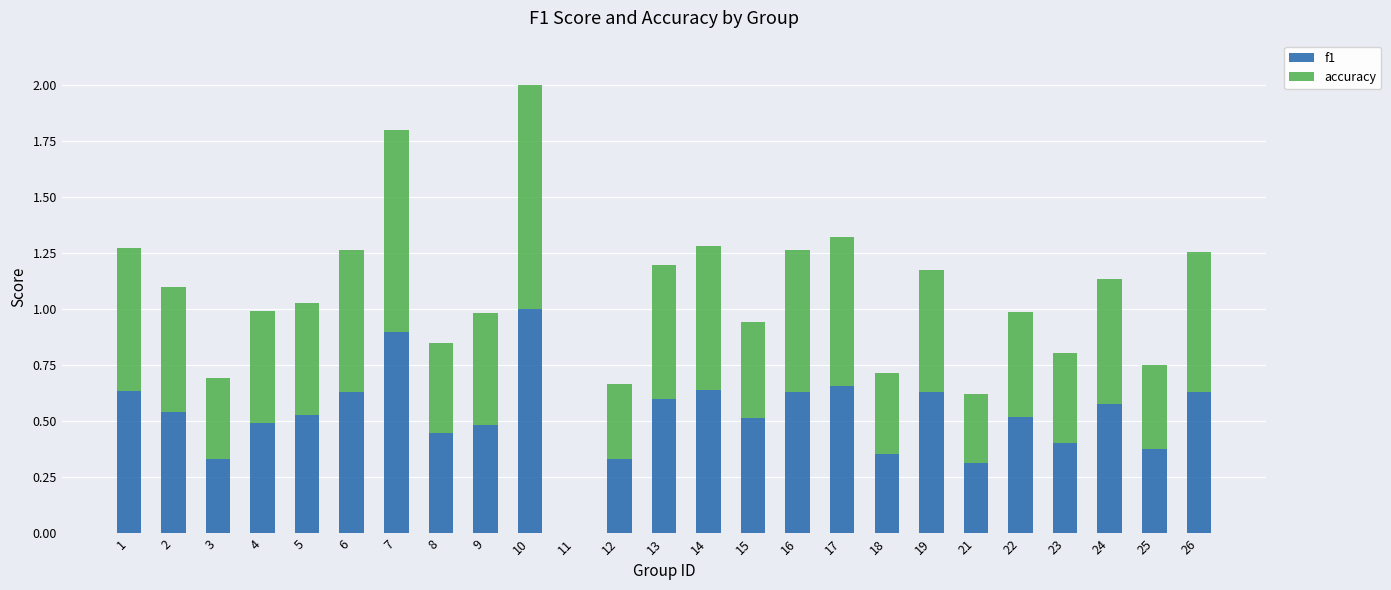

What is the maximum value for f1?

1.0